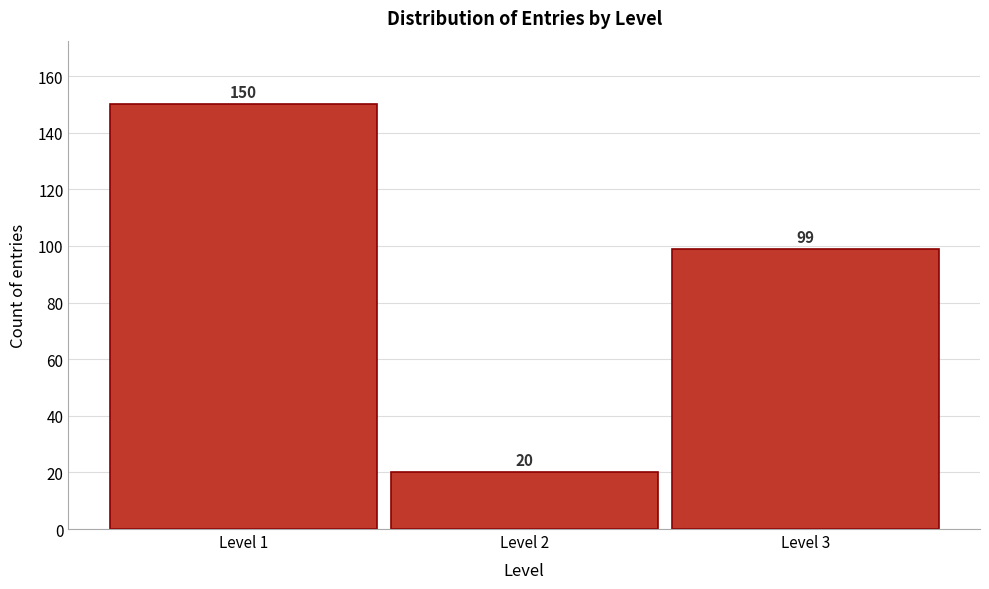

Reading right to left, what are all the values shown in this chart?

99	20	150